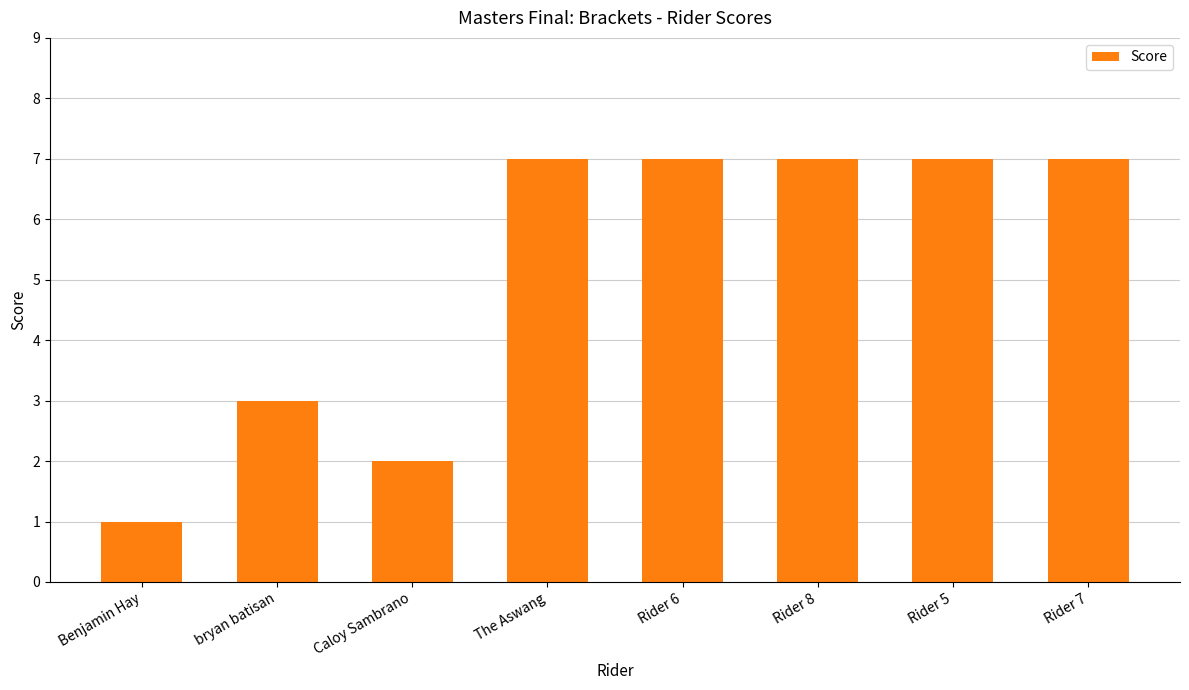

What is the maximum value shown in the chart?

7